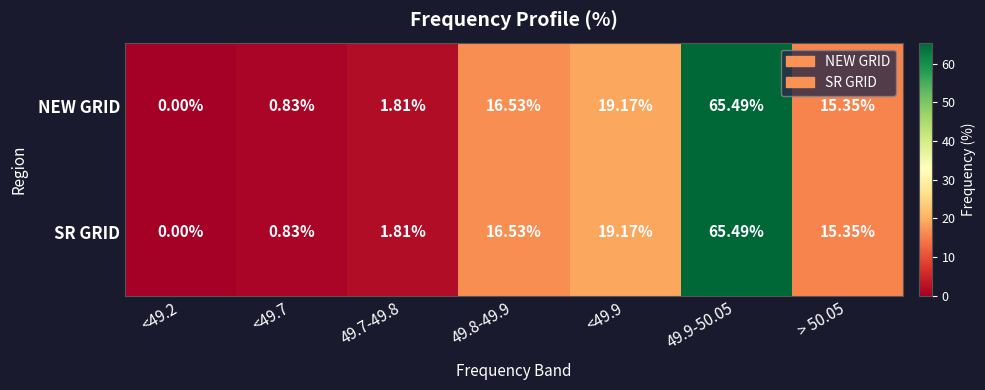

Which category has the lowest value across all series?

<49.2